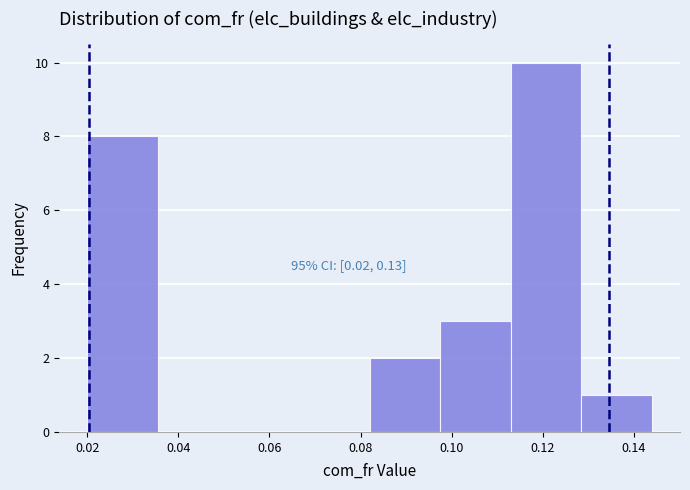

Over which range of the x-axis is the bar tallest?

0.112 to 0.128